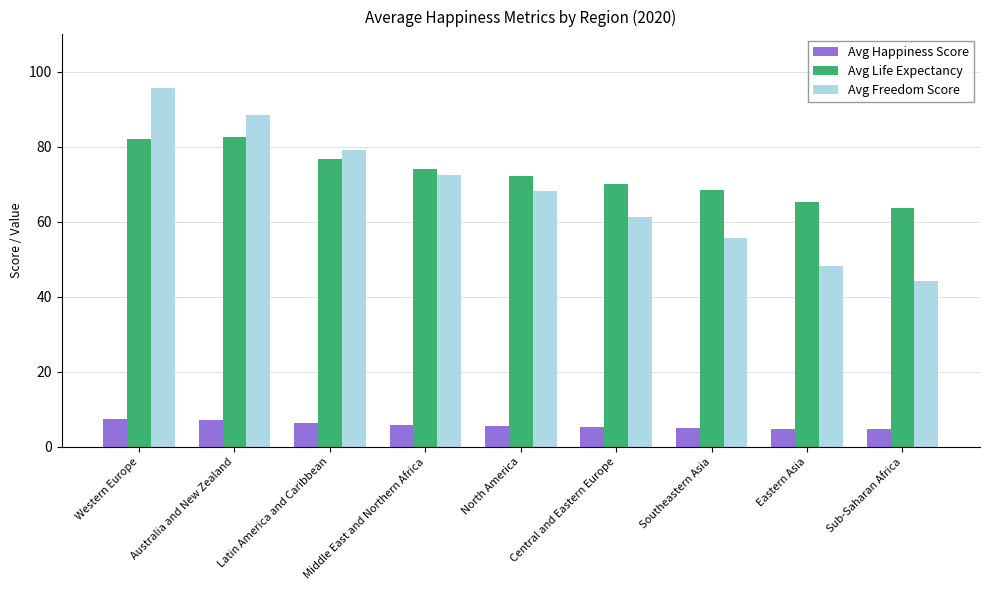

Rank the series at Southeastern Asia from lowest to highest value.

Avg Happiness Score, Avg Freedom Score, Avg Life Expectancy